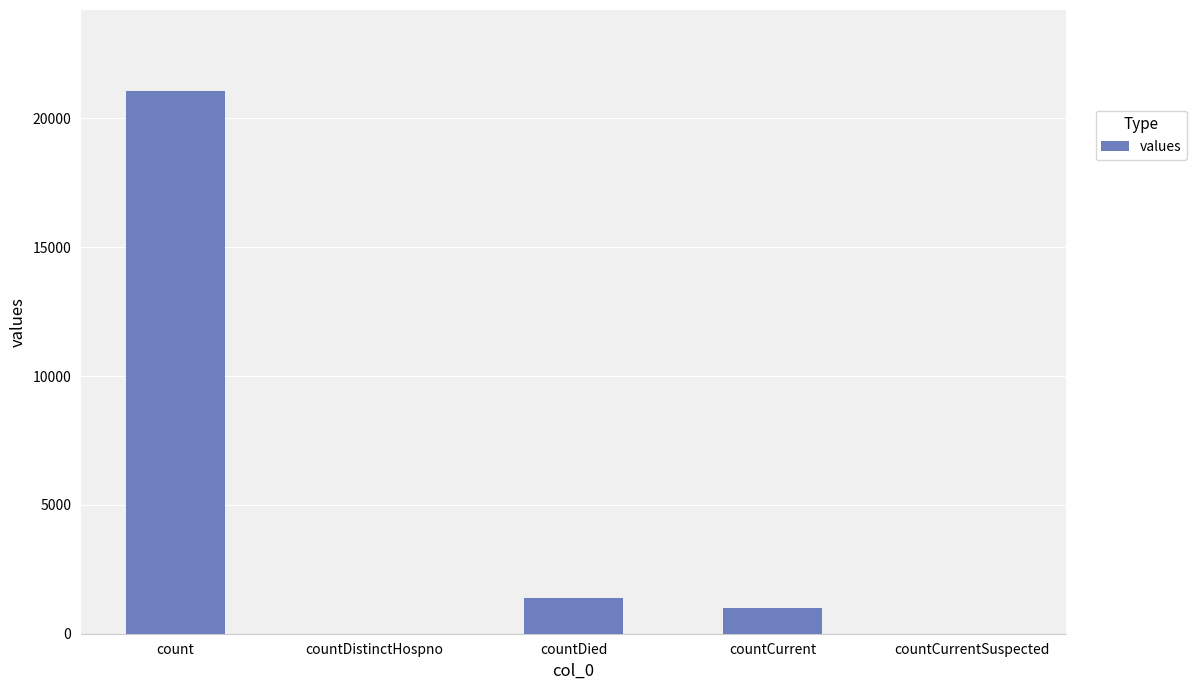

The chart shows a value of 1405 at countDied. True or false?

True